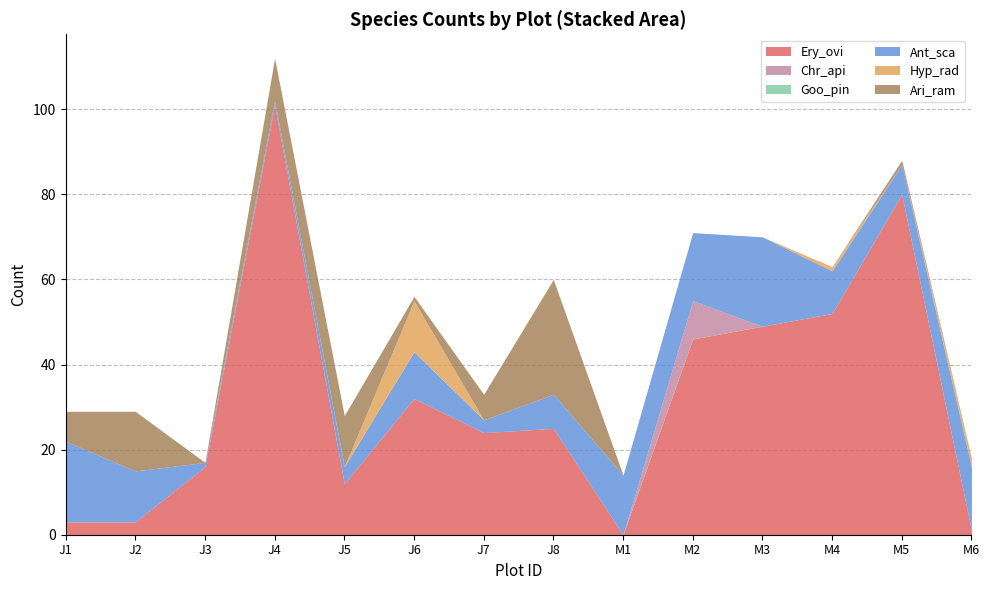

Is it true that Ery_ovi equals 9 at J8?

False